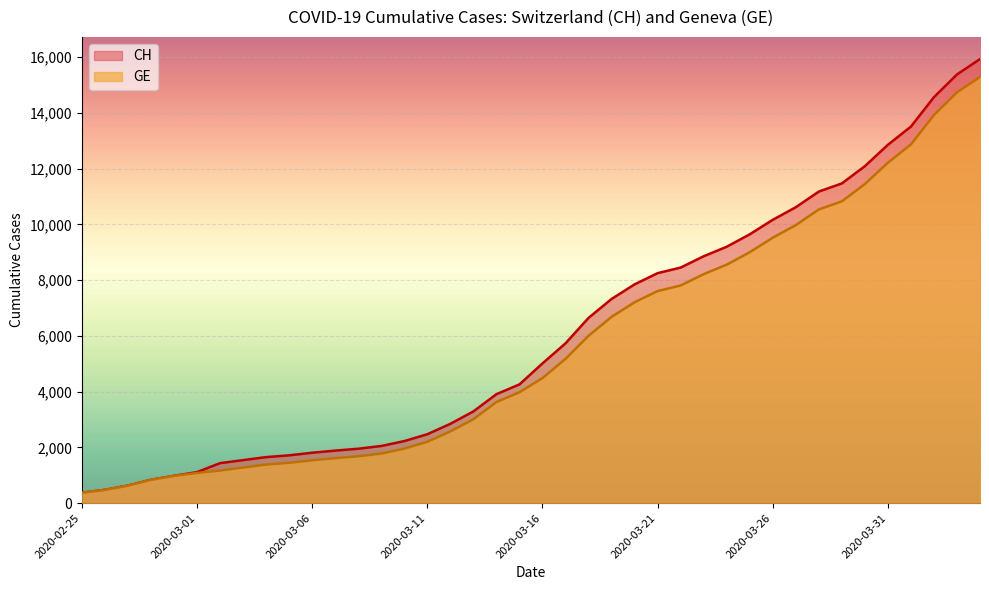

What is the spread (max minus min) of values at 2020-03-03?

266